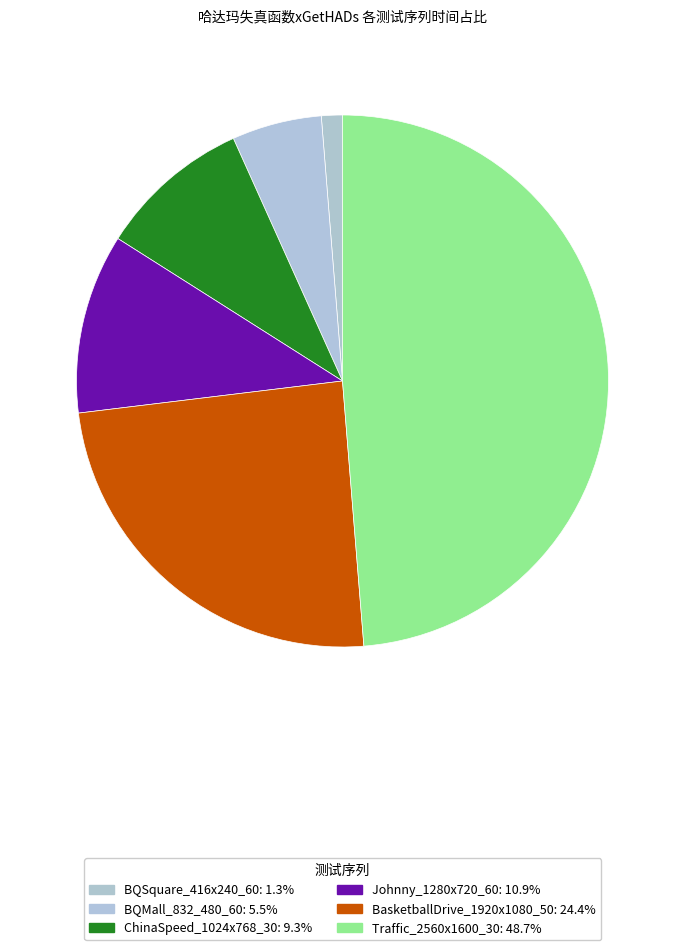

Is it true that BQSquare_416x240_60 is 7% of the pie?

False